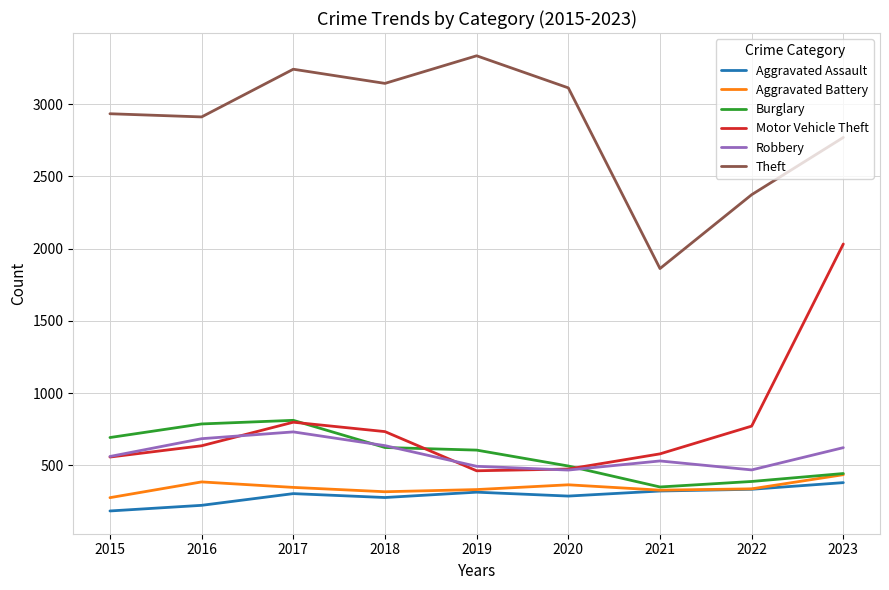

Which series has the largest total across all categories?

Theft